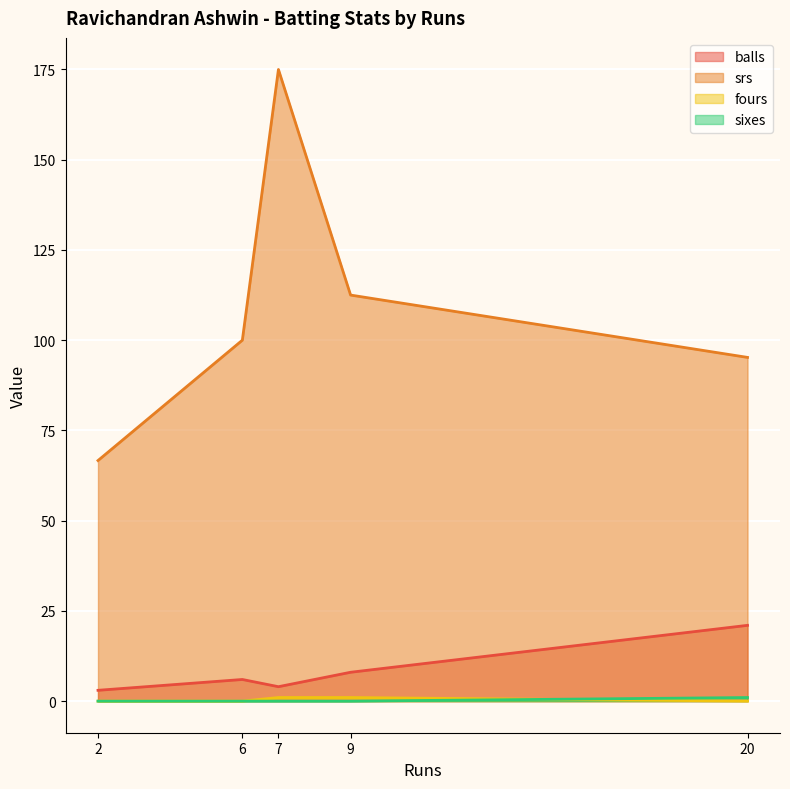

At which category is the sum across all series the highest?

7